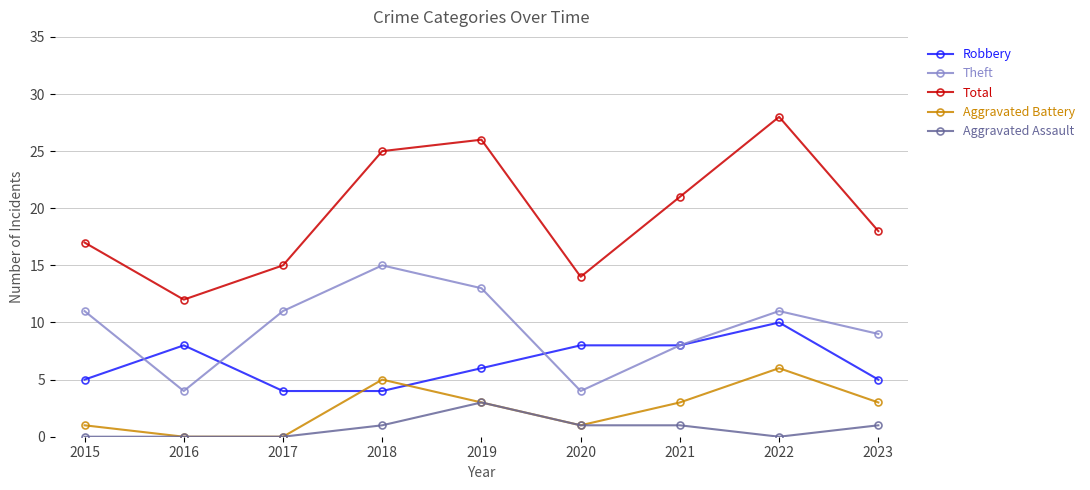

At how many categories does at least one series exceed 23?

3